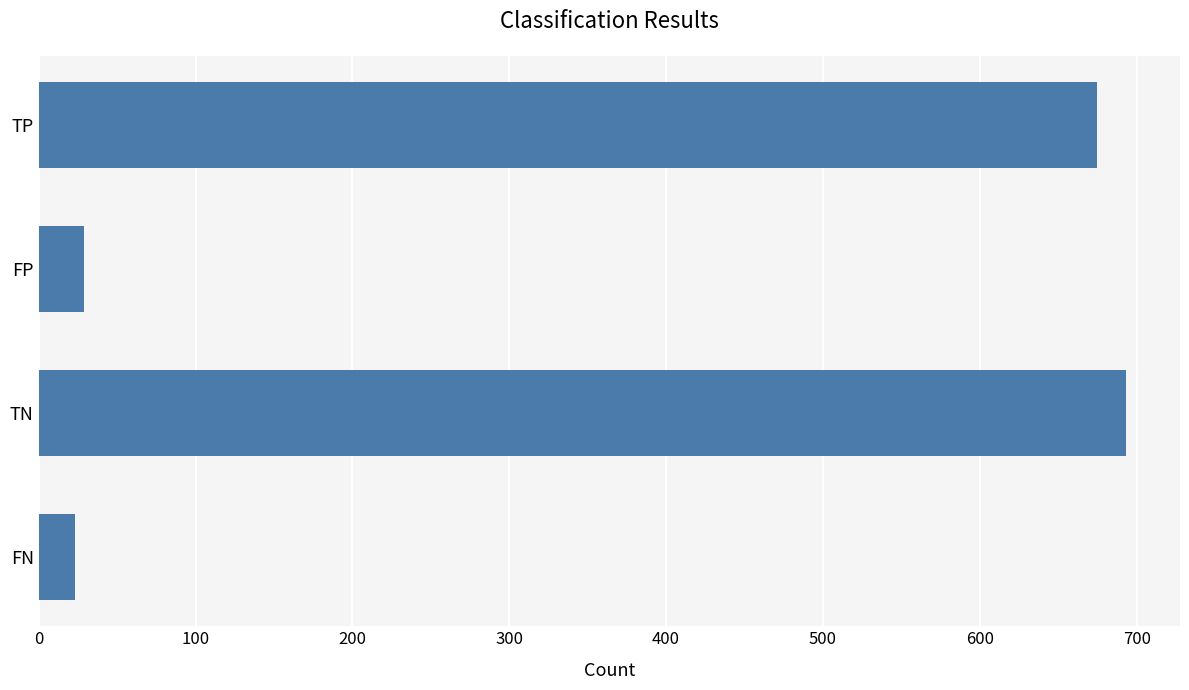

Count the number of data series in this chart.

1